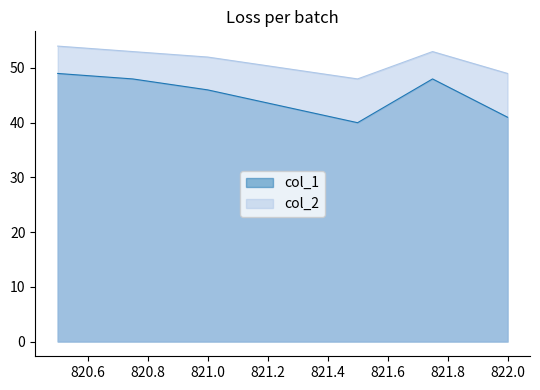

In col_1, how many points are lower than both neighbors (excluding endpoints)?

1